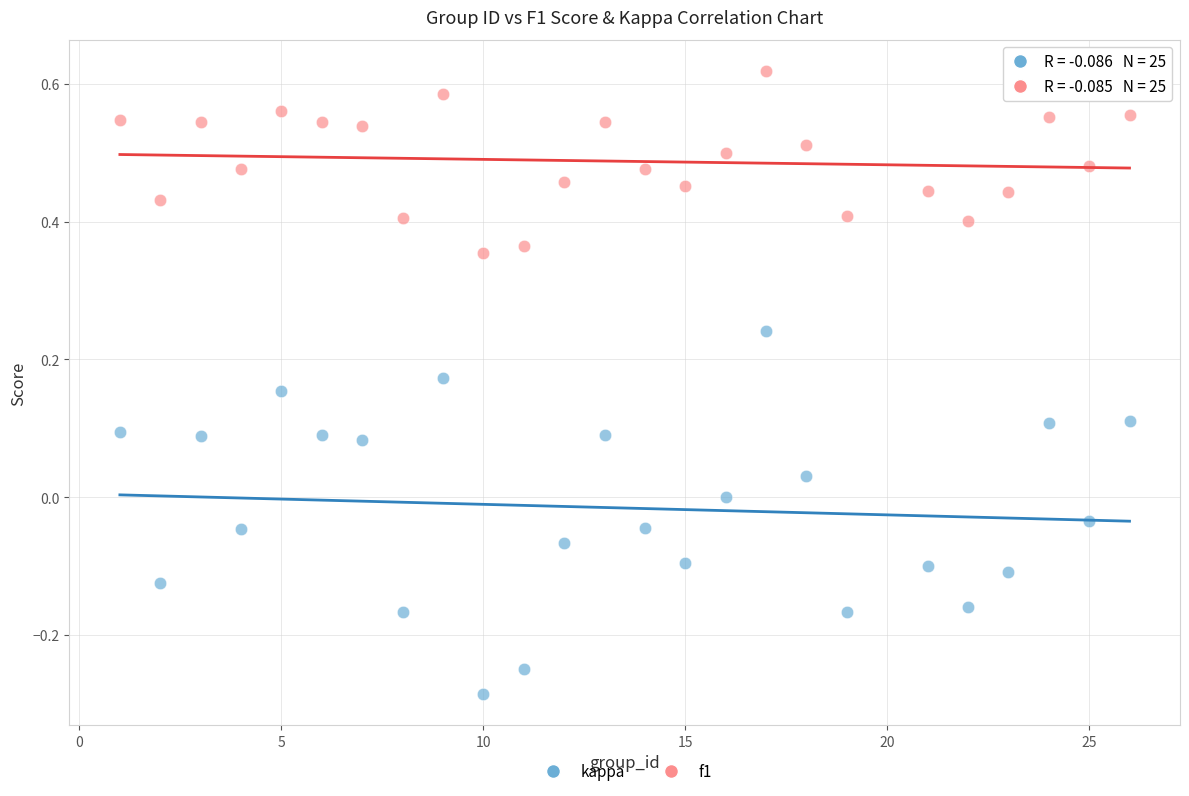

Across all data points, what is the range of X values (max minus min)?

25.0